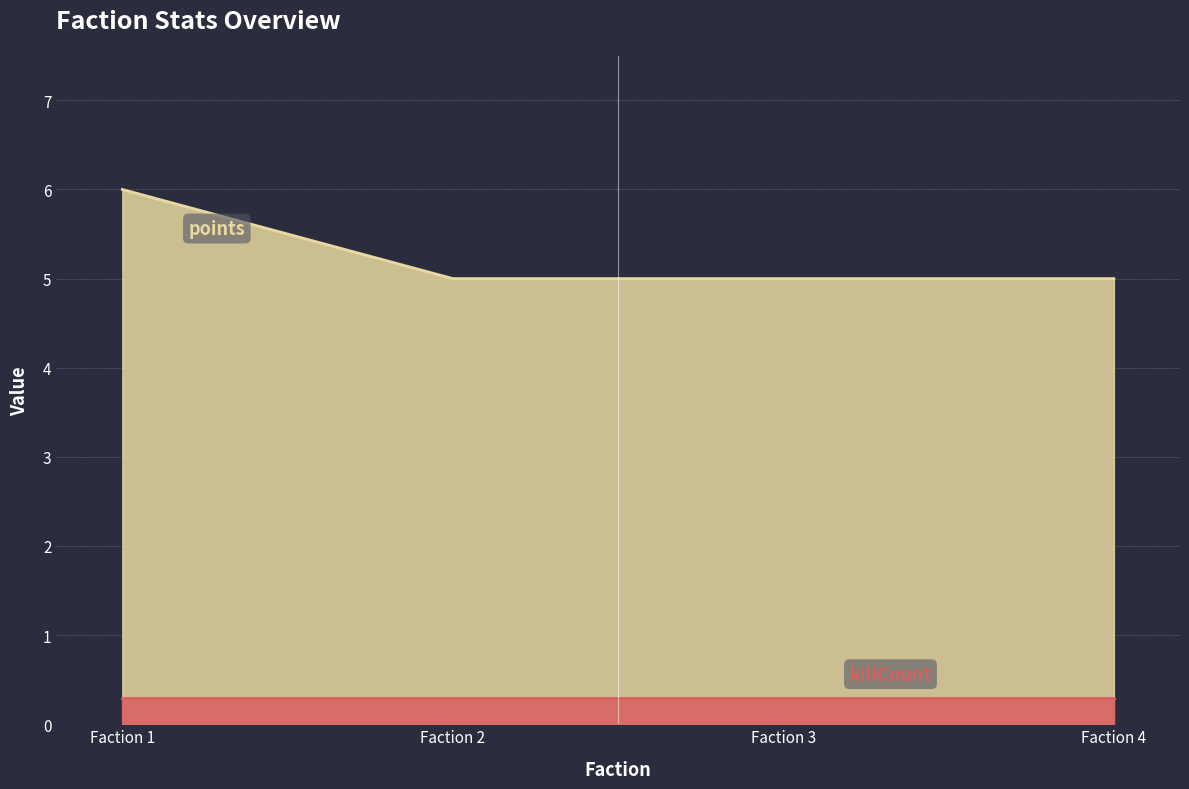

At which category is the sum across all series the highest?

1